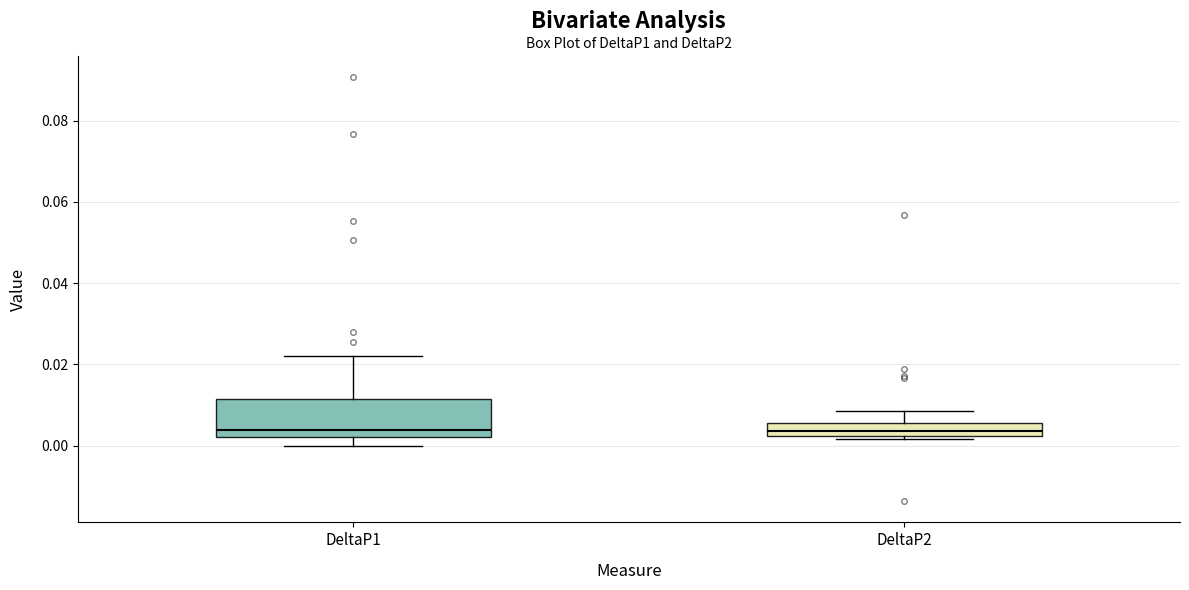

Where does the median line of the box for DeltaP2 sit on the y-axis? The values are not printed on the chart, so give them approximately, as read against the axis.

0.004